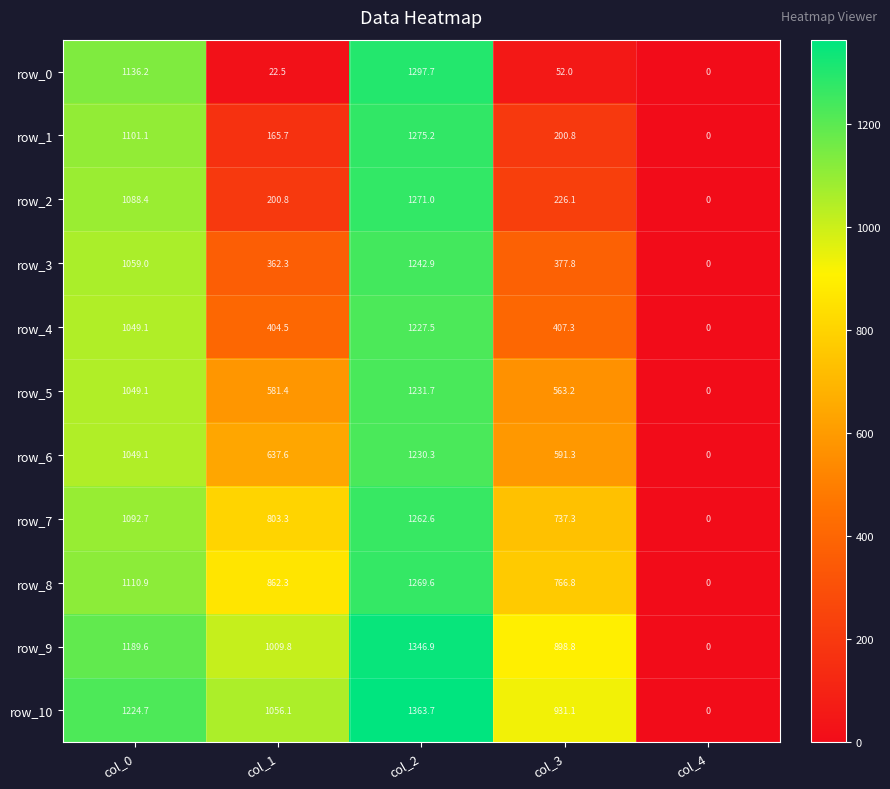

Where is row_3 nearest to the value 621?

col_3